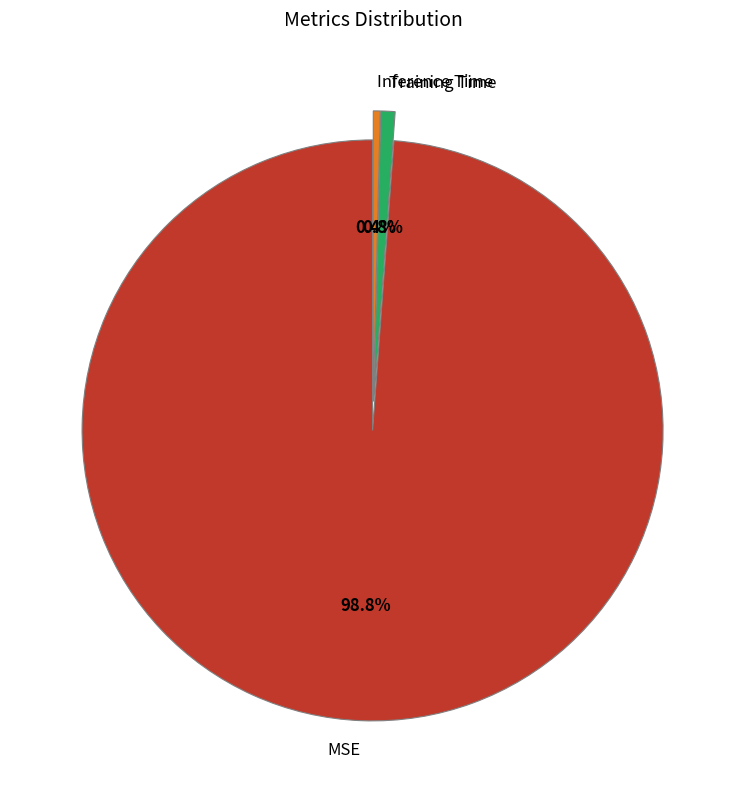

To the nearest percent, what is the difference between the Training Time and MSE slice percentages?

98%